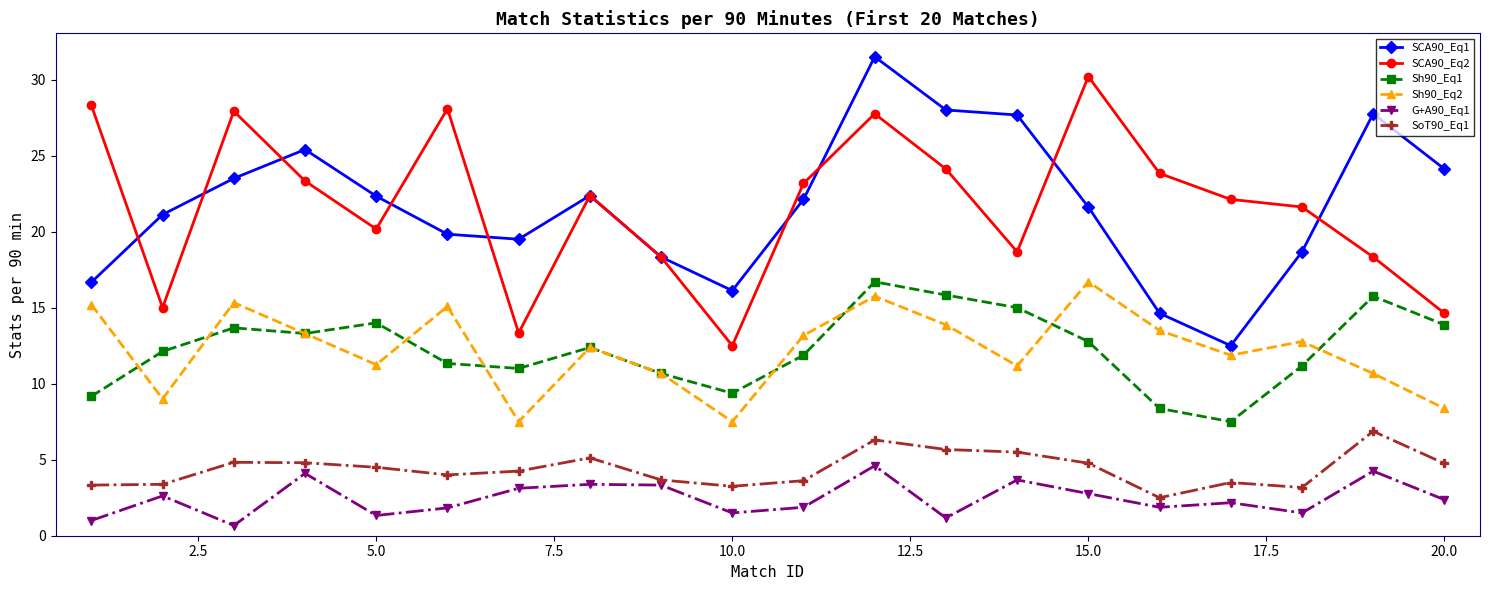

True or false: SoT90_Eq1 and SCA90_Eq1 intersect in this chart.

False